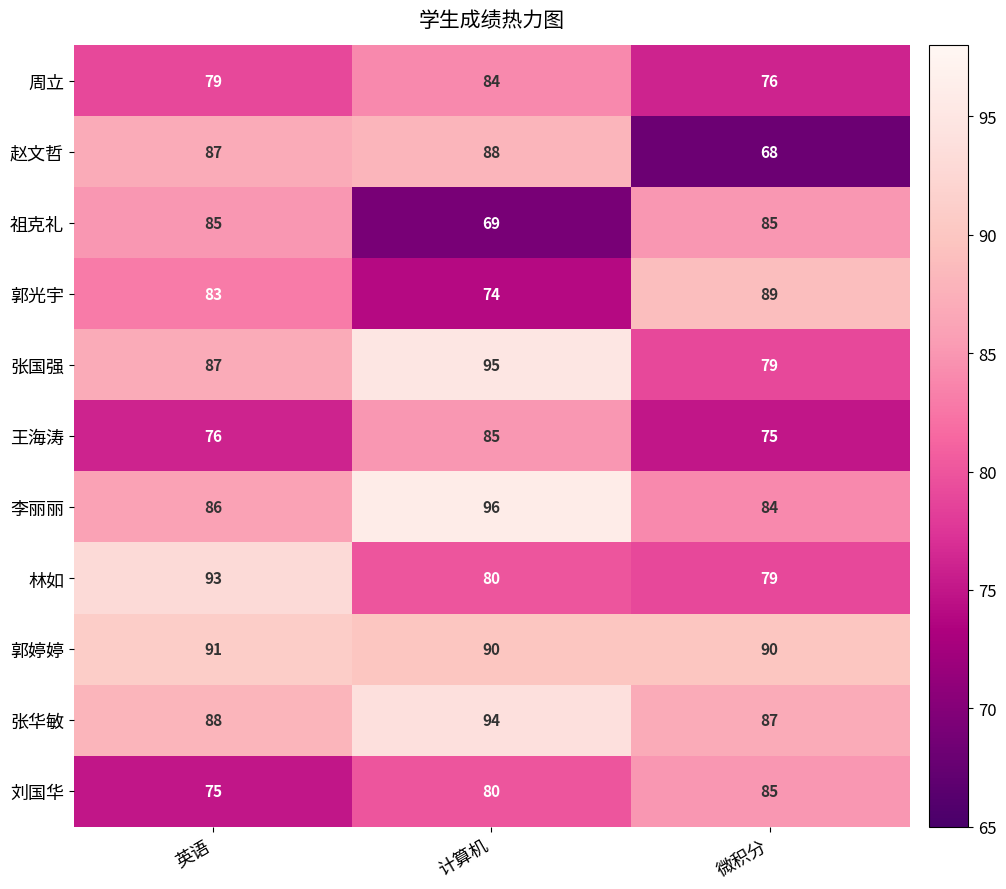

What is the difference between the maximum and minimum values in the 祖克礼 series?

16